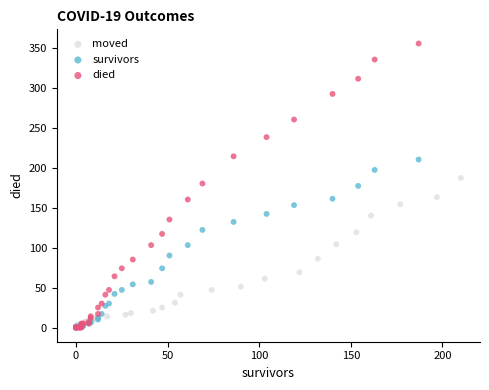

What are all the series names shown in the legend?

moved, survivors, died